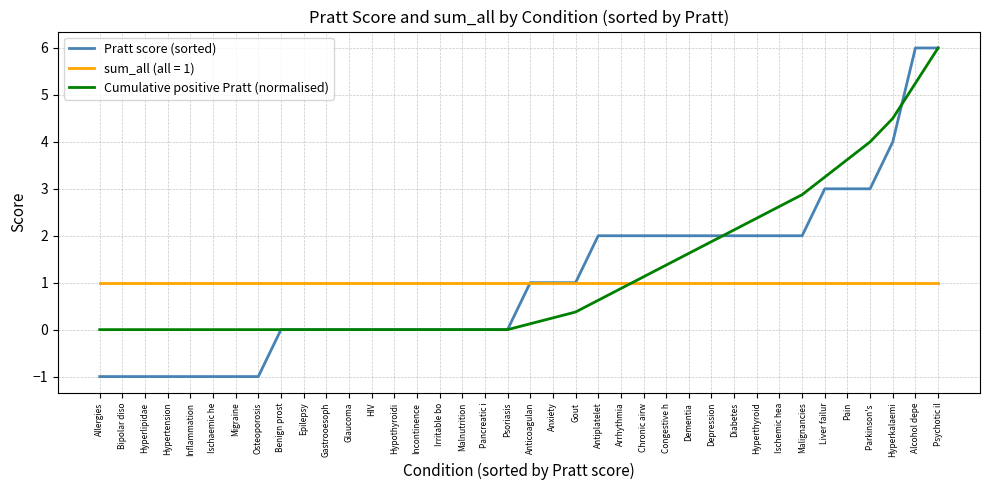

List the series in order of their overall mean, highest first.

Cumulative positive Pratt (normalised), Pratt score (sorted), sum_all (all = 1)